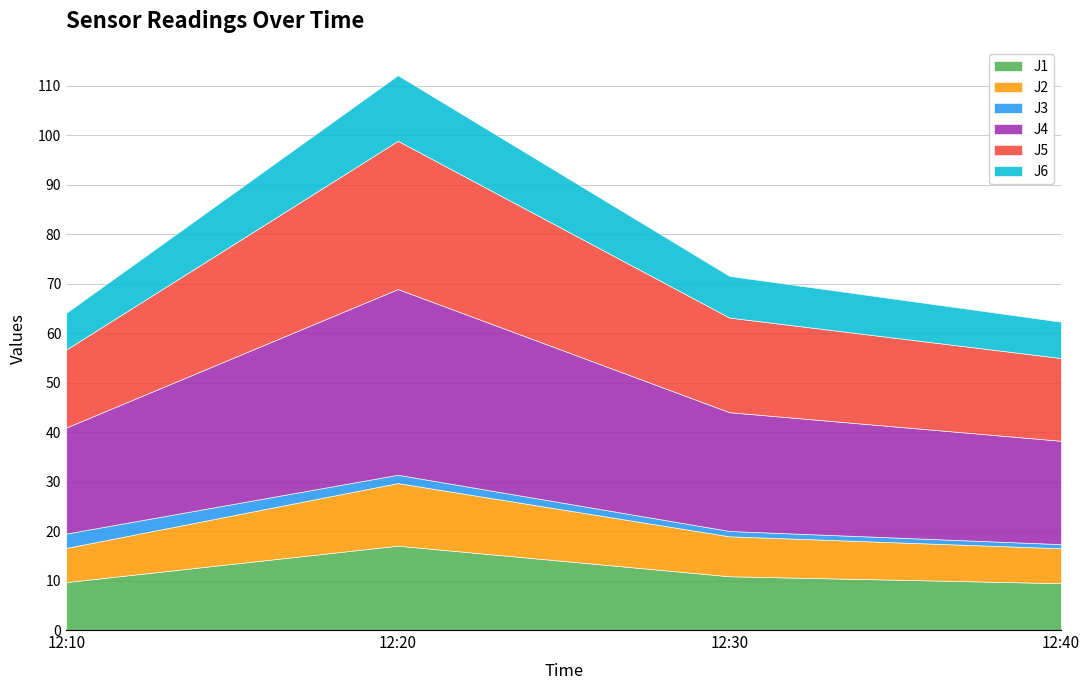

Reading left to right, list all the values displayed in this chart.

J1: 12:10=9.7	12:20=17.0	12:30=10.9	12:40=9.5
J2: 12:10=6.9	12:20=12.6	12:30=8.1	12:40=7.0
J3: 12:10=2.9	12:20=1.7	12:30=1.1	12:40=0.8
J4: 12:10=21.4	12:20=37.5	12:30=24.0	12:40=20.9
J5: 12:10=15.8	12:20=30.0	12:30=19.1	12:40=16.7
J6: 12:10=7.4	12:20=13.3	12:30=8.4	12:40=7.3